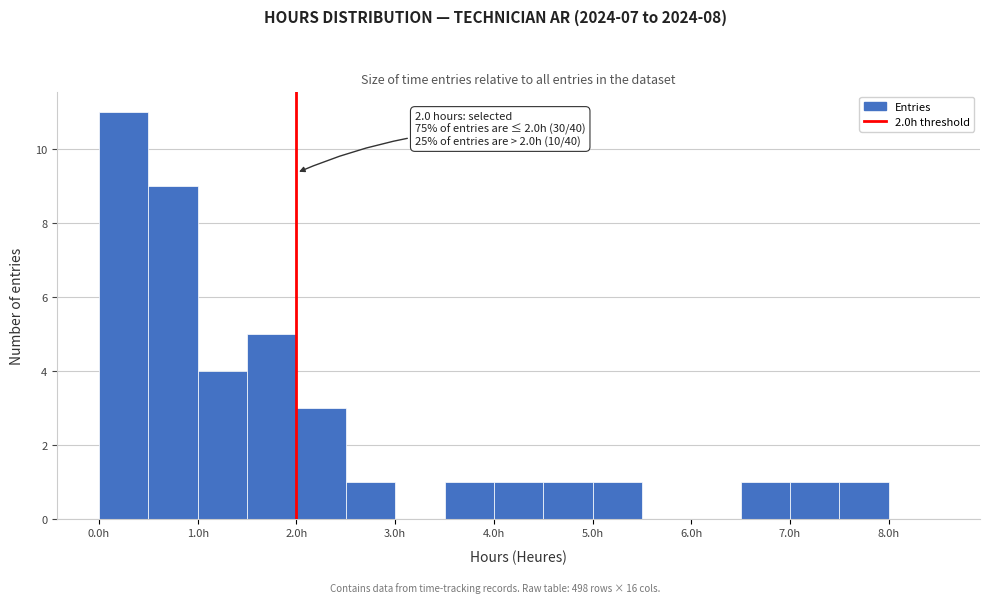

Over which range of the x-axis is the bar tallest?

0.0 to 0.5